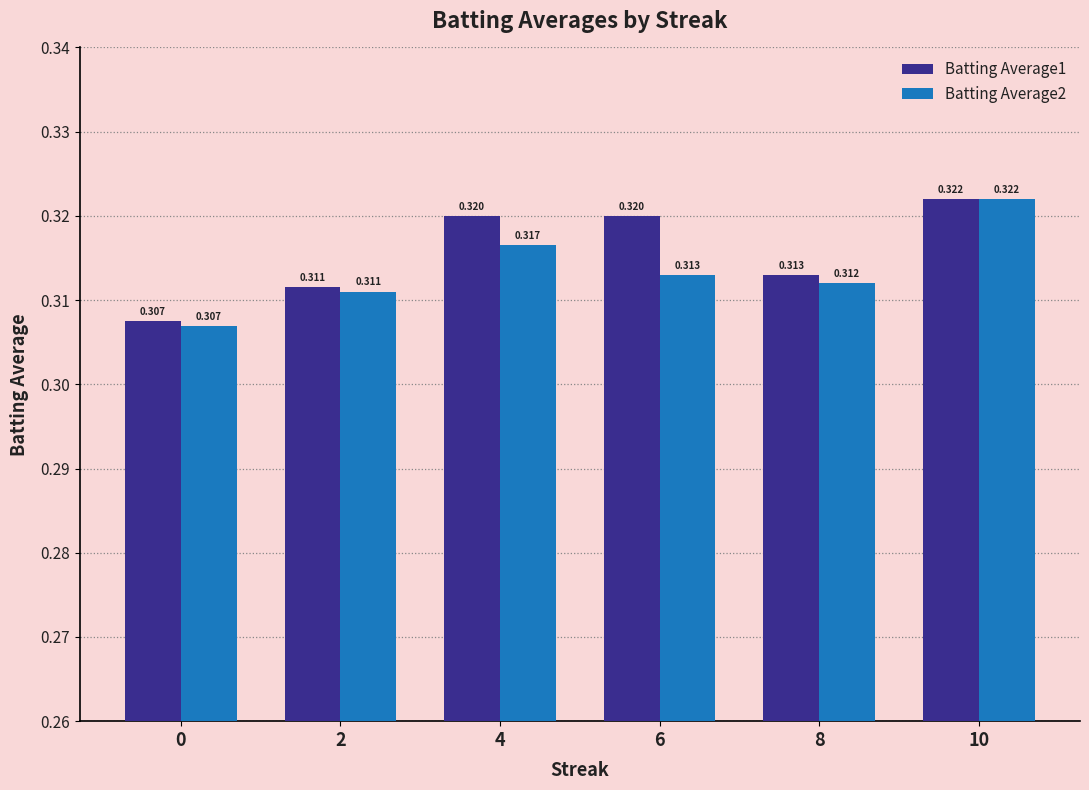

What are all the series names shown in the legend?

Batting Average1, Batting Average2